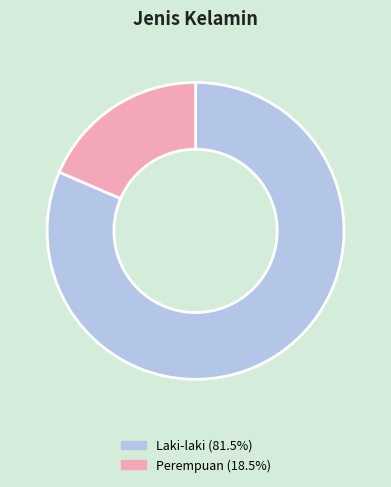

Between Perempuan and Laki-laki, which is larger?

Laki-laki